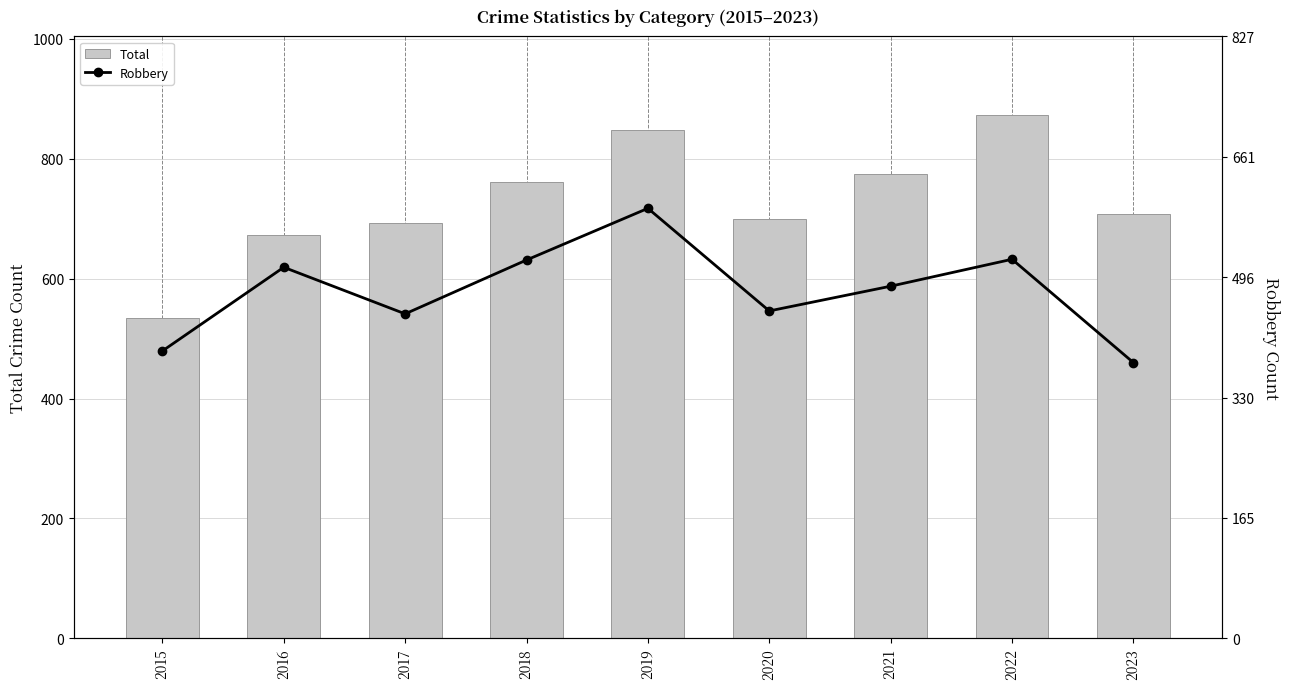

What is the highest value of the Robbery series?

591